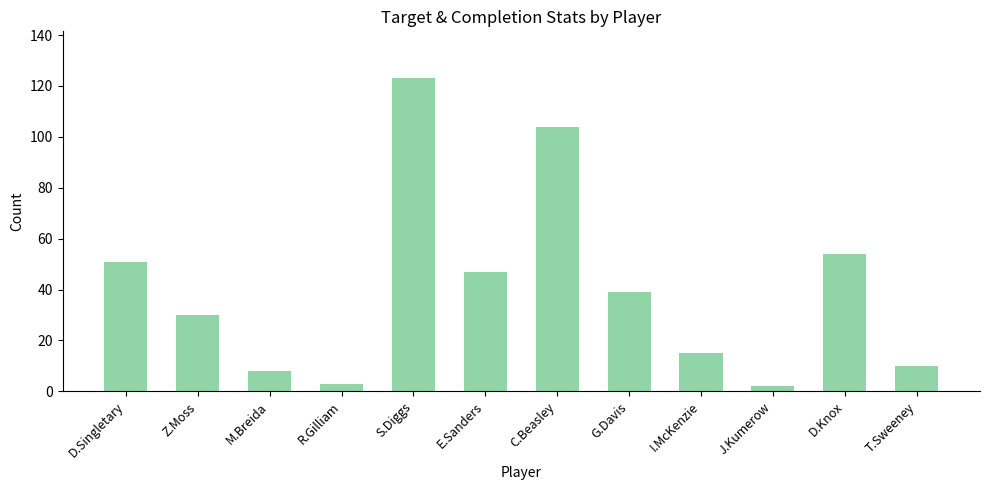

True or false: the data shows 11 at E.Sanders.

False